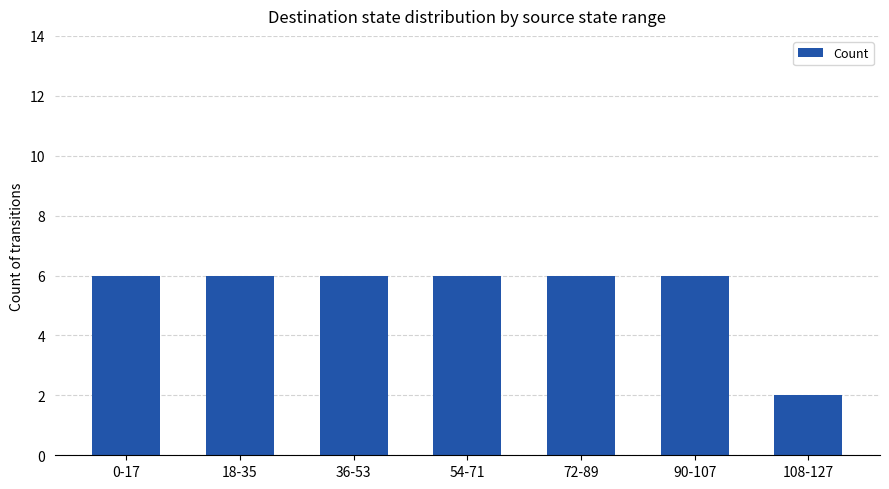

What is the value of the 7th bar from the left?

2